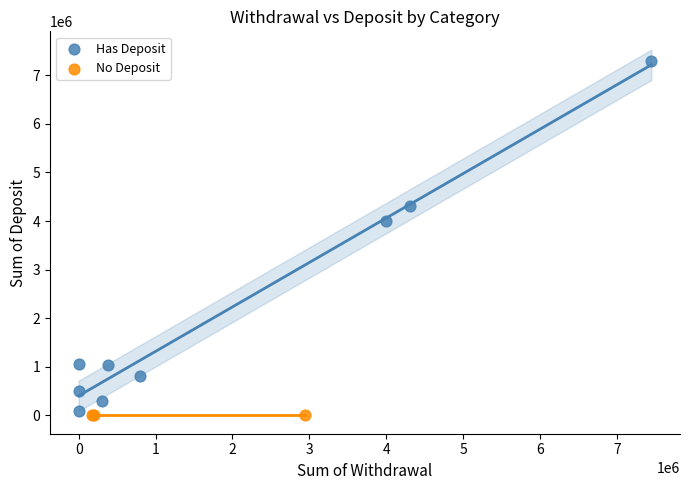

What are all the series names shown in the legend?

Has Deposit, No Deposit